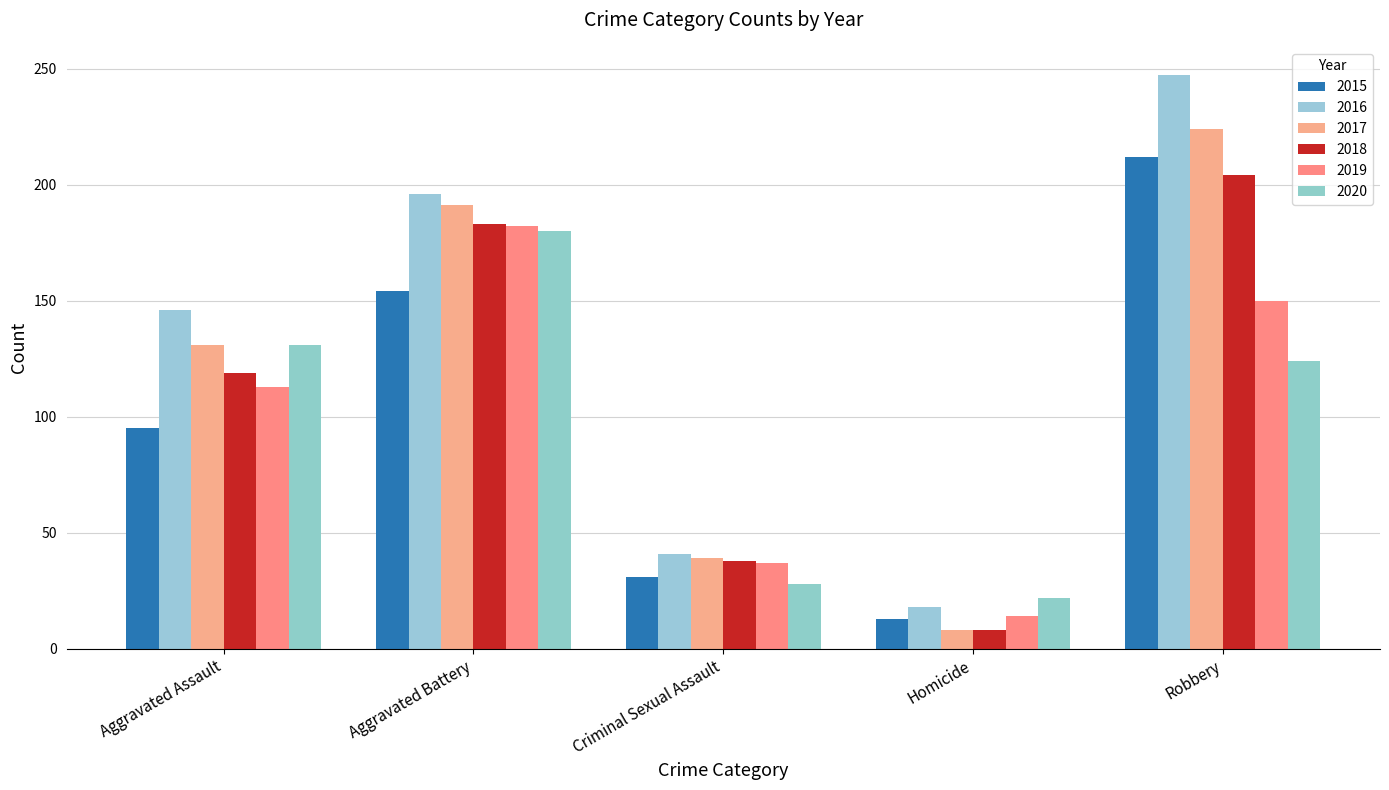

List the labels in order of 2018 value, largest first.

Robbery, Aggravated Battery, Aggravated Assault, Criminal Sexual Assault, Homicide